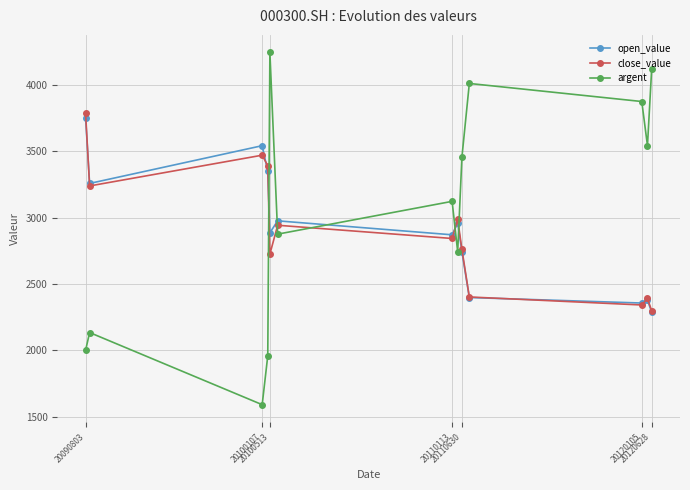

What is the value of the argent point at the 13th from the left?

4123.5